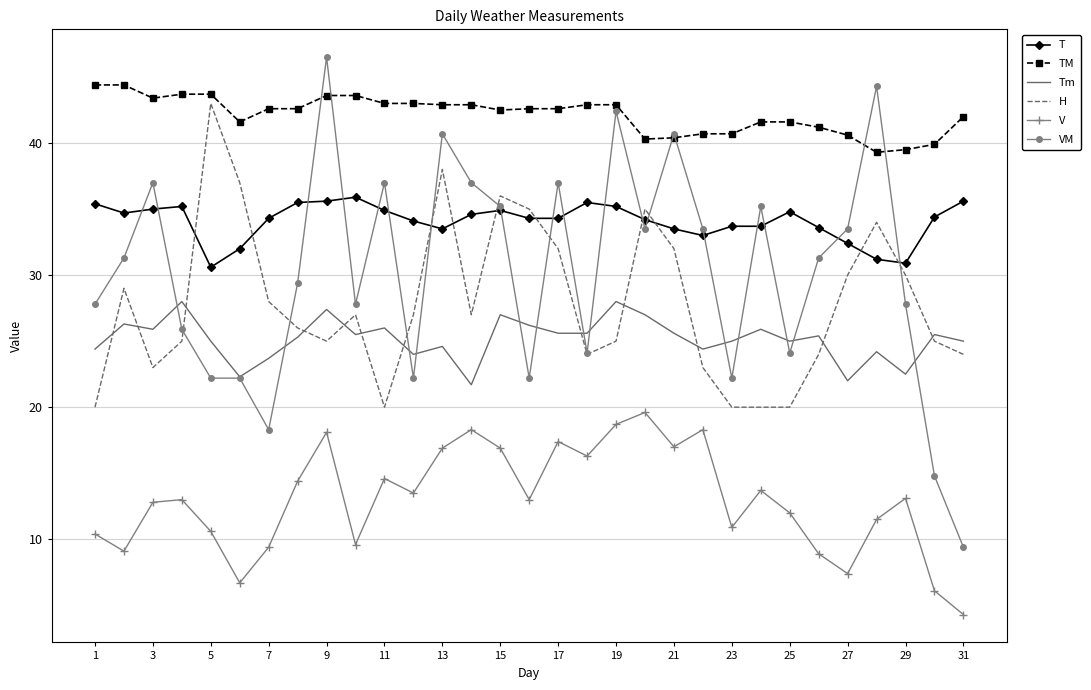

True or false: VM and Tm cross at least once.

True